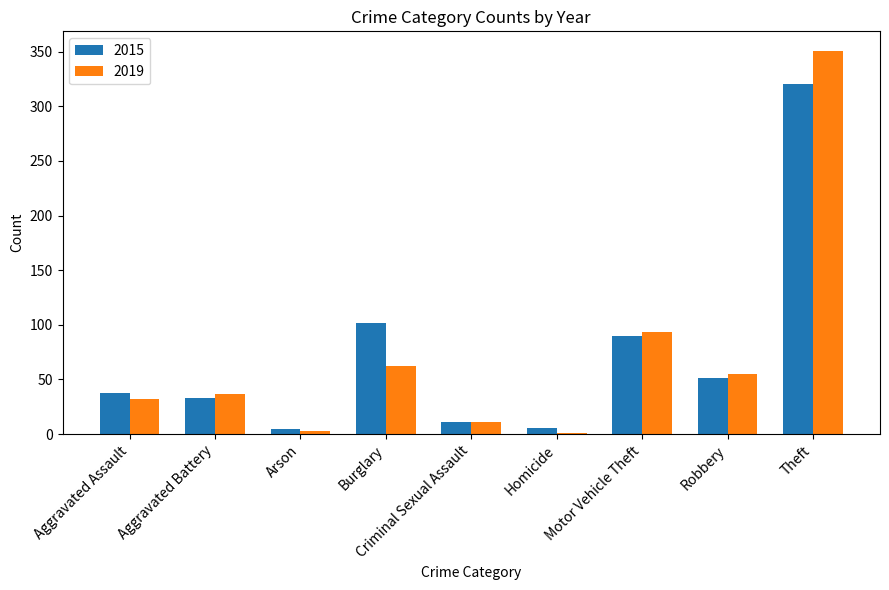

True or false: 2019 has a value of 11 at Aggravated Battery.

False